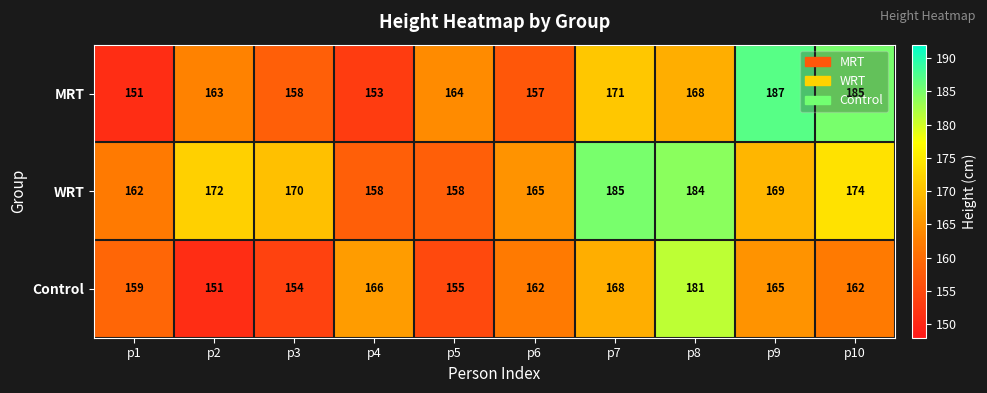

At which category does the chart reach its peak across all series?

p9